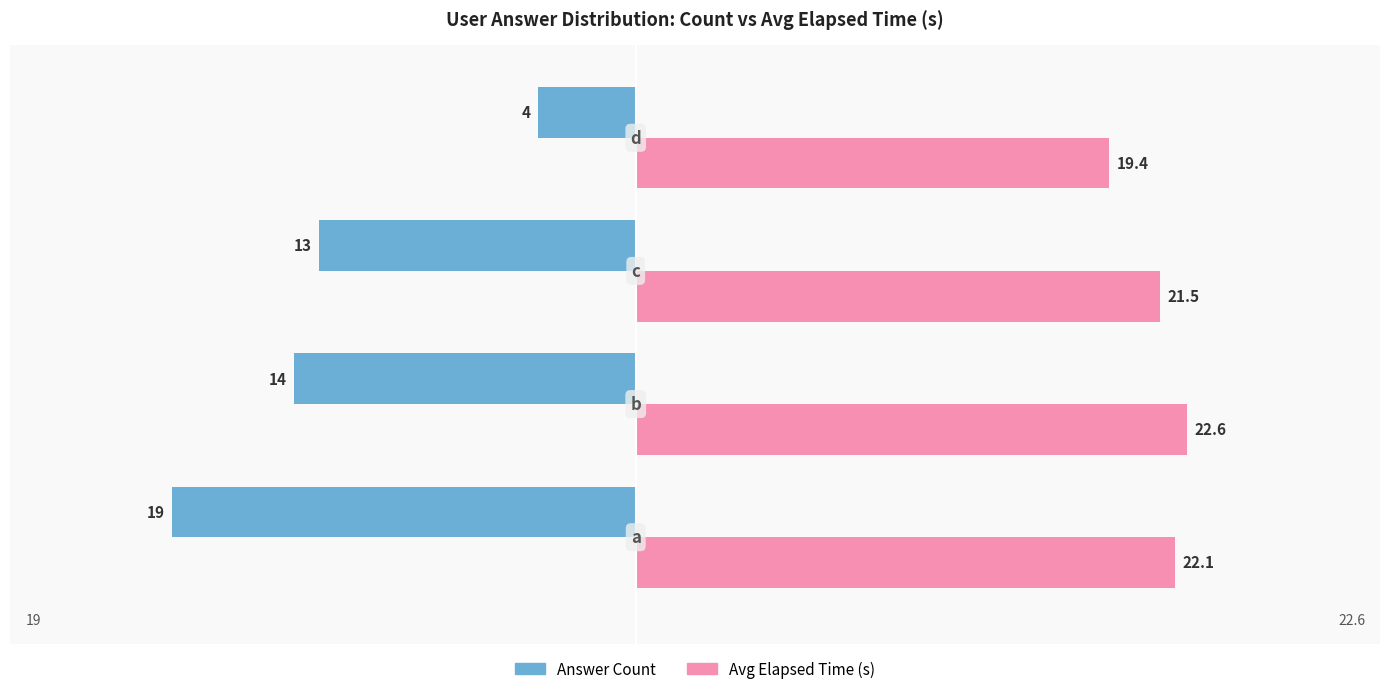

What is the greatest value displayed?

22.6